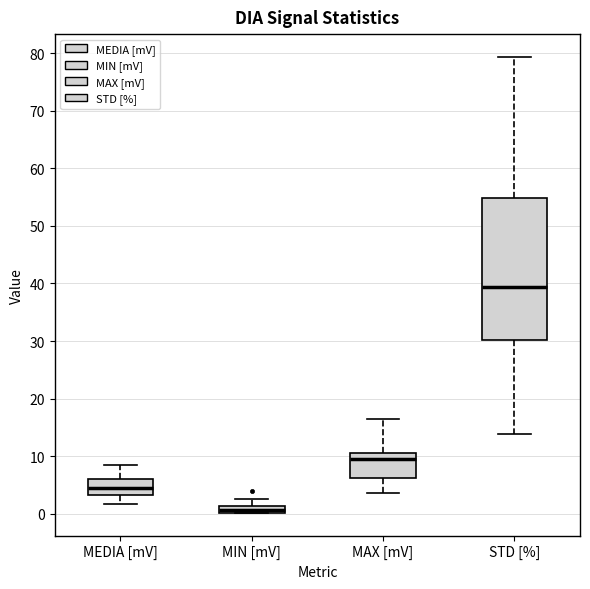

Which box is the tallest, from its lower edge to its upper edge?

STD [%]